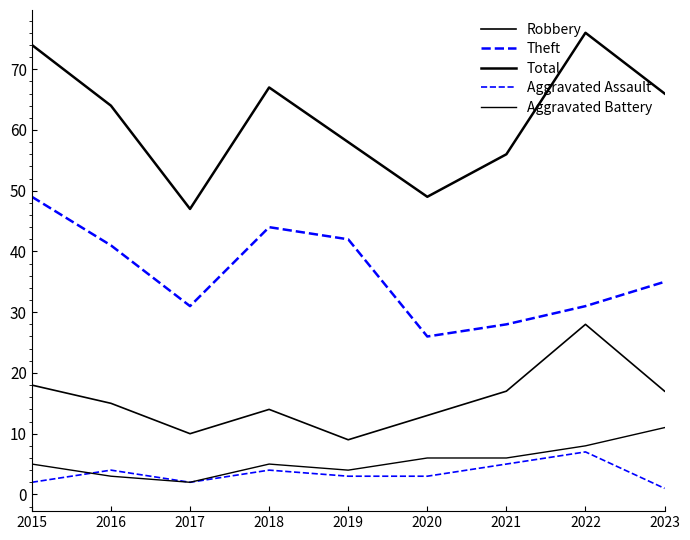

How many lines are shown in the chart?

5